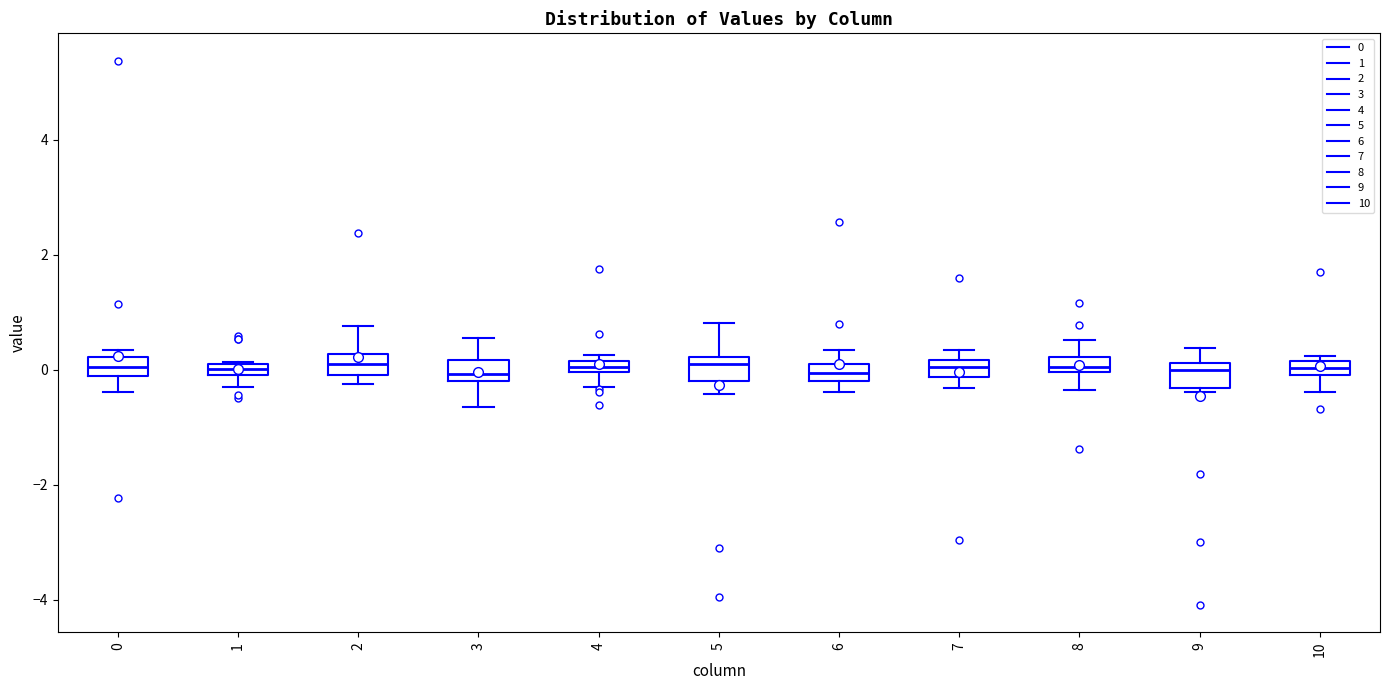

Where does the upper whisker of the box at x = 3 end on the y-axis? The values are not printed on the chart, so give them approximately, as read against the axis.

0.6